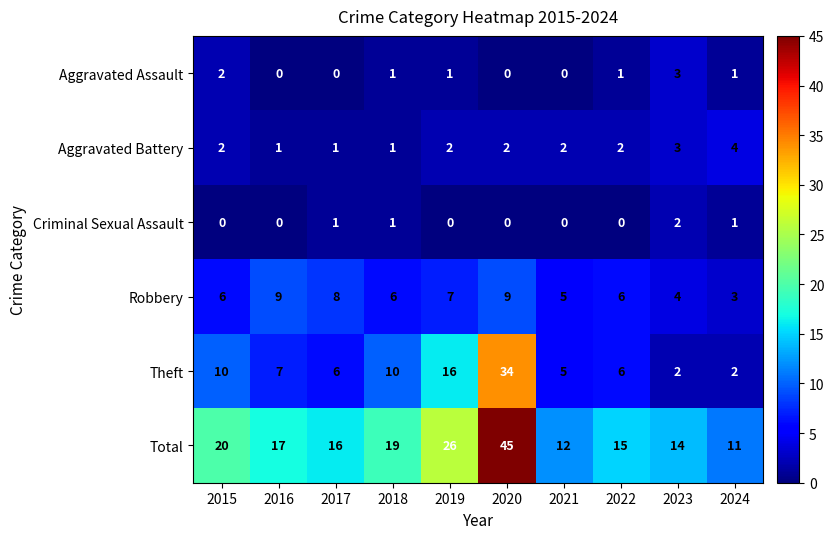

What is the sum of the Total values at 2017 and 2016?

33